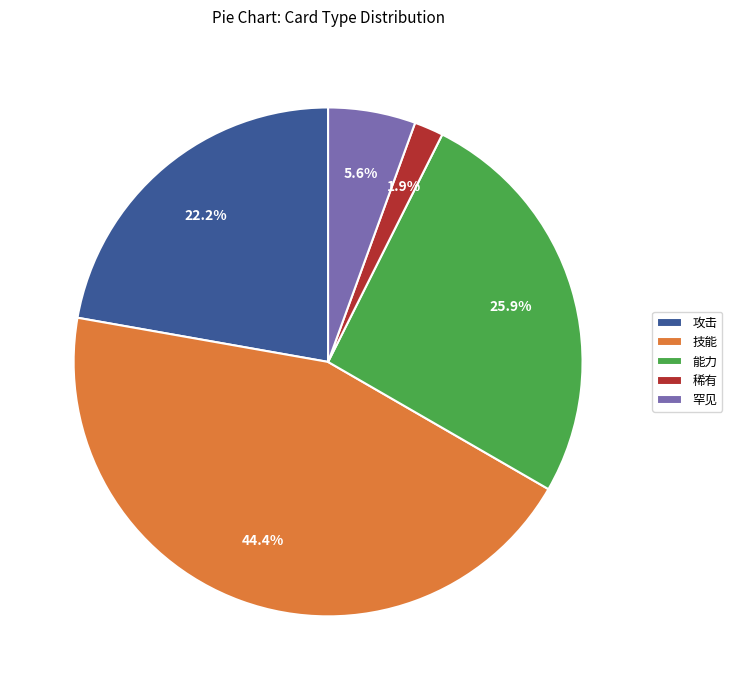

Which slice is the largest?

技能